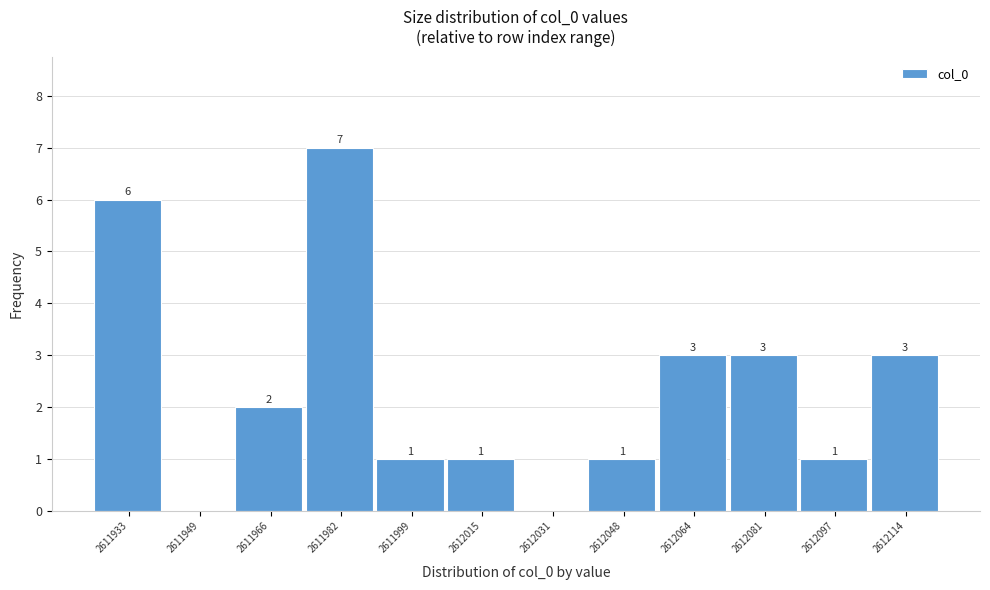

Reading left to right, extract all data points from this chart.

2611933=6	2611949=0	2611966=2	2611982=7	2611999=1	2612015=1	2612031=0	2612048=1	2612064=3	2612081=3	2612097=1	2612114=3